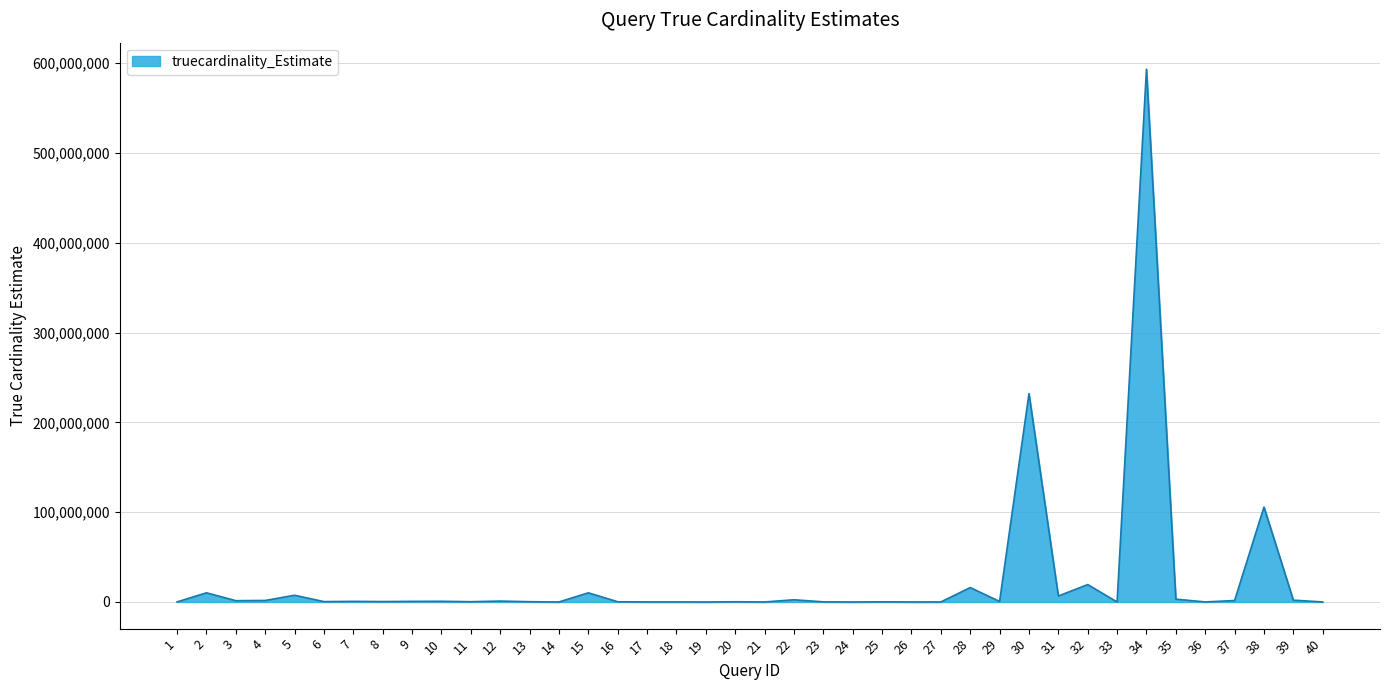

The chart shows a value of 780683 at 10. True or false?

True